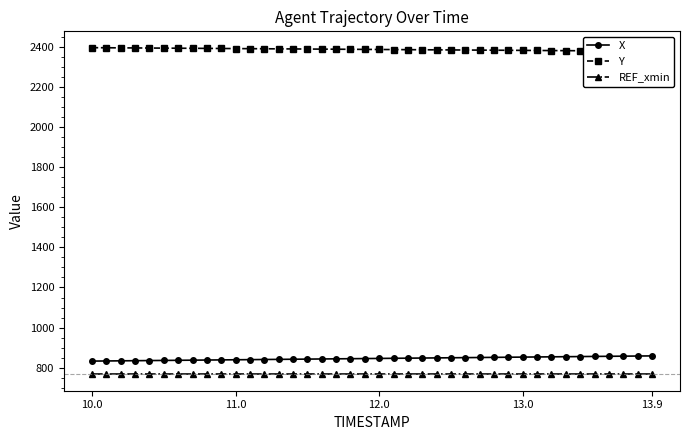

What is the highest value of the X series?

859.0